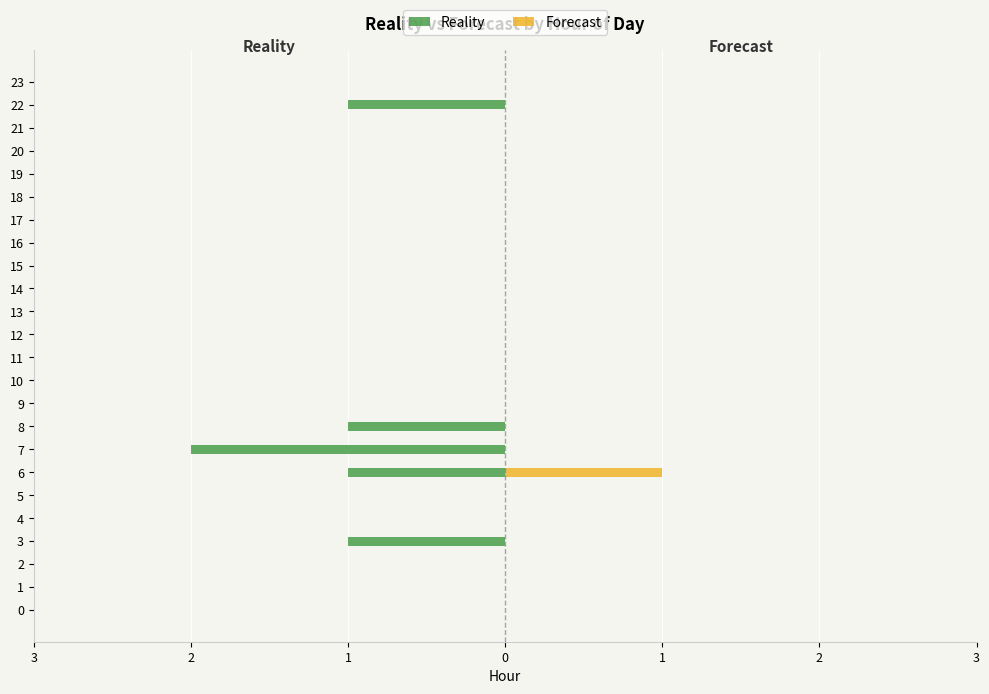

The Forecast series shows 1 at 0. True or false?

False